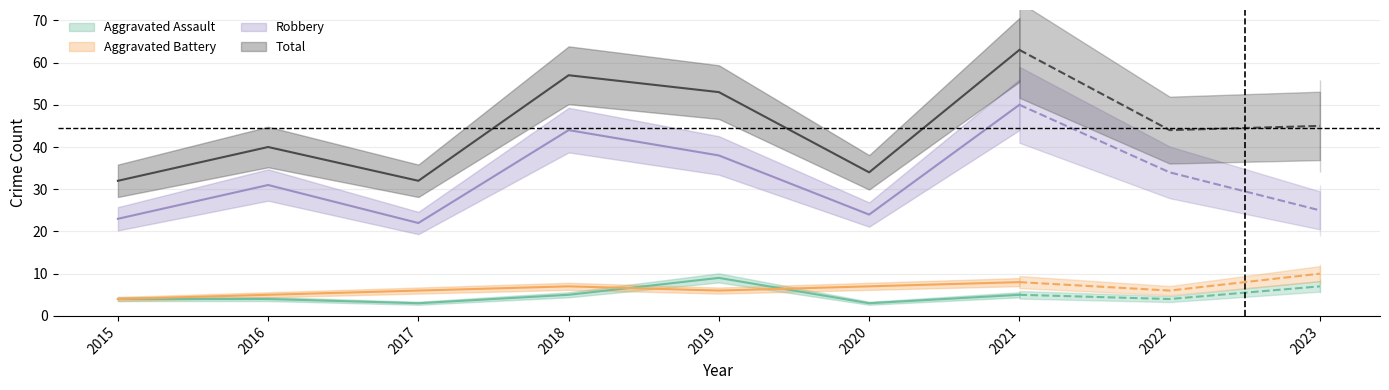

Reading left to right, what are all the values shown in this chart?

Aggravated Assault: 4	4	3	5	9	3	5	4	7
Aggravated Battery: 4	5	6	7	6	7	8	6	10
Robbery: 23	31	22	44	38	24	50	34	25
Total: 32	40	32	57	53	34	63	44	45